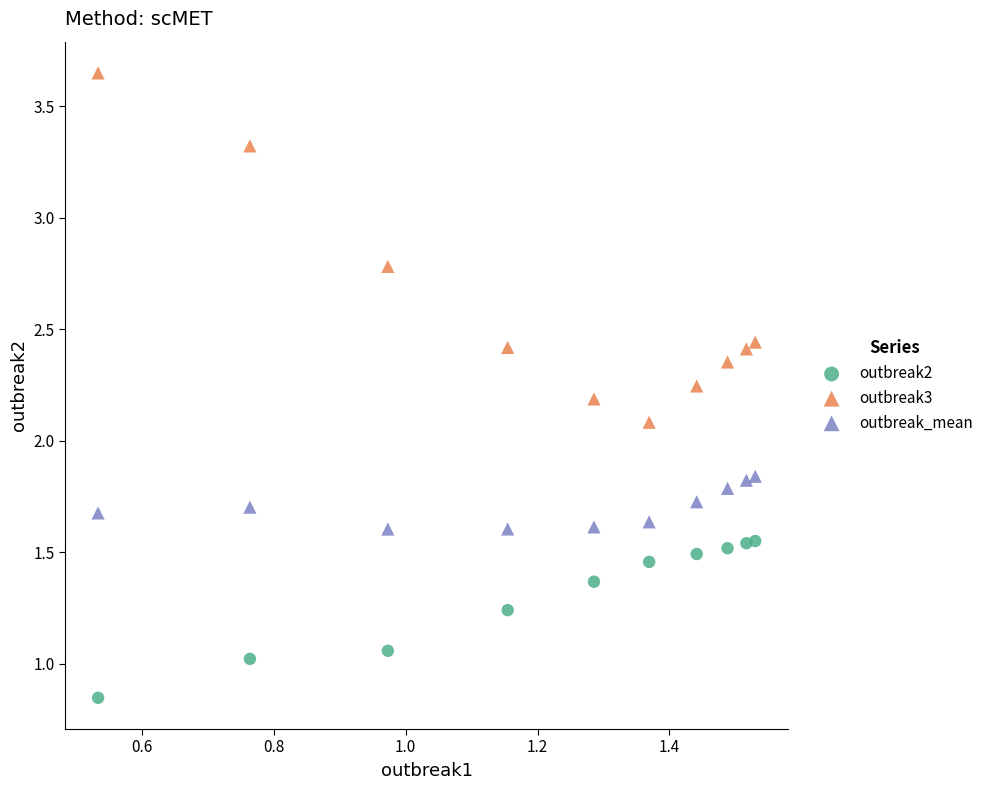

Which series has the largest Y range (max minus min)?

outbreak3